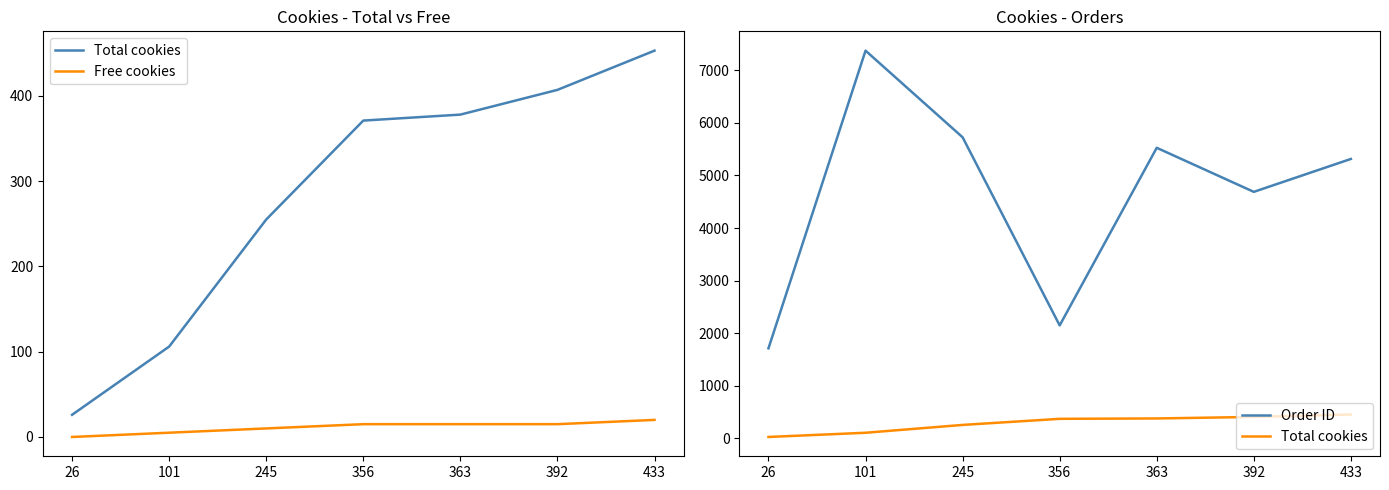

True or false: Total cookies and Order ID cross at least once.

False